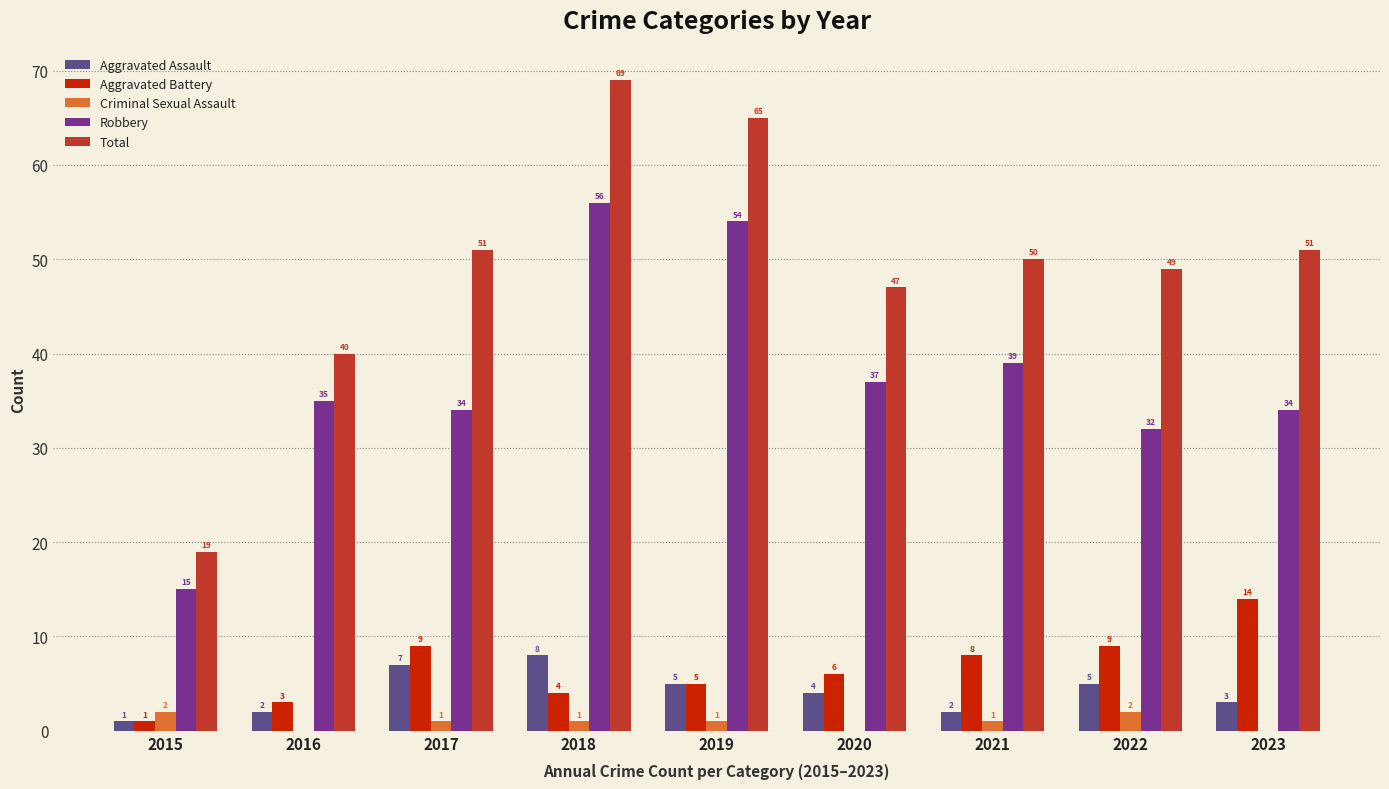

Is the value of Criminal Sexual Assault at 2017 greater than the value of Robbery at 2015?

No